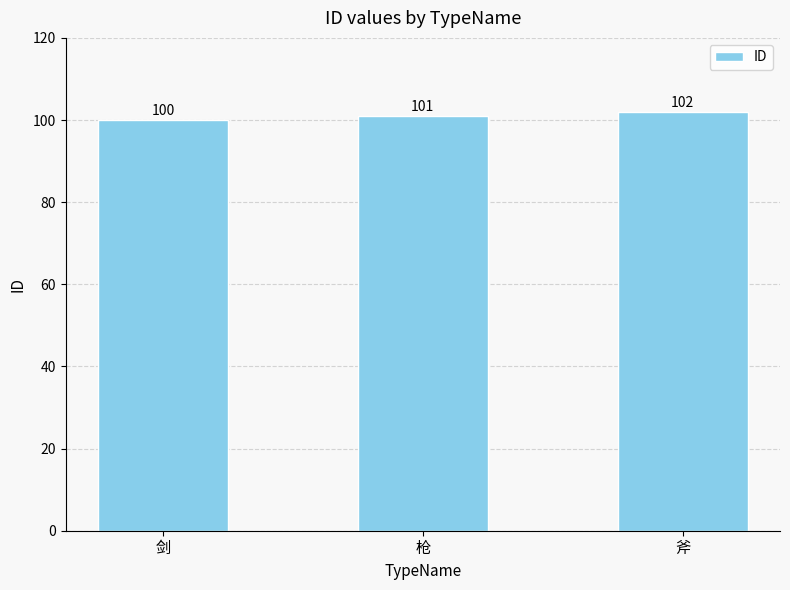

List the labels in order of value, smallest first.

剑, 枪, 斧